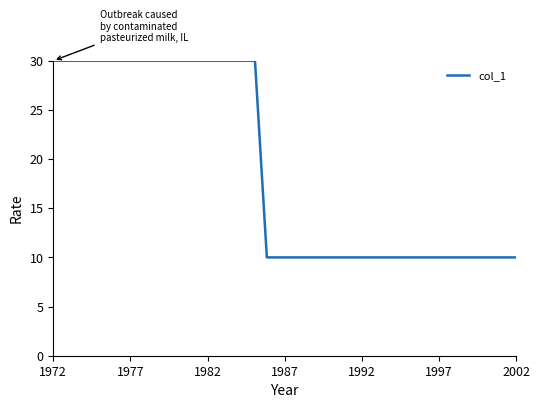

How many lines are shown in the chart?

1